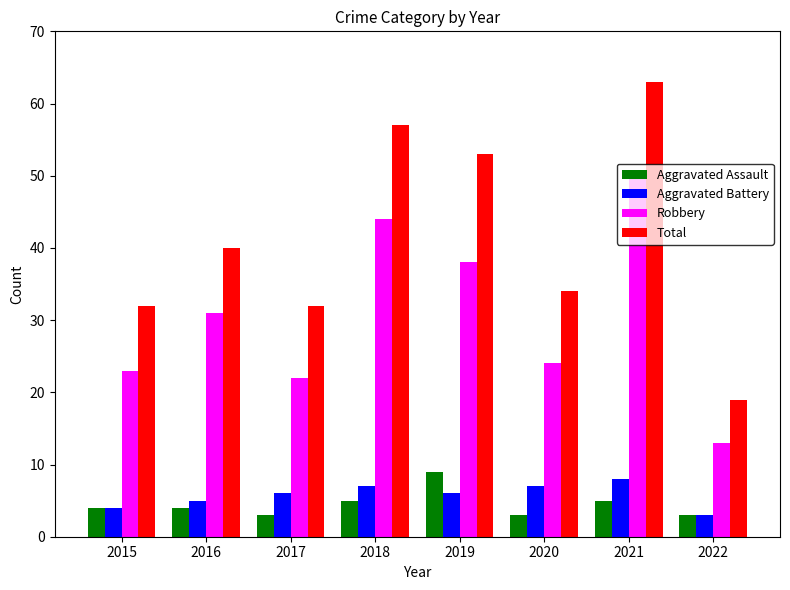

True or false: Aggravated Battery has a value of 6 at 2017.

True